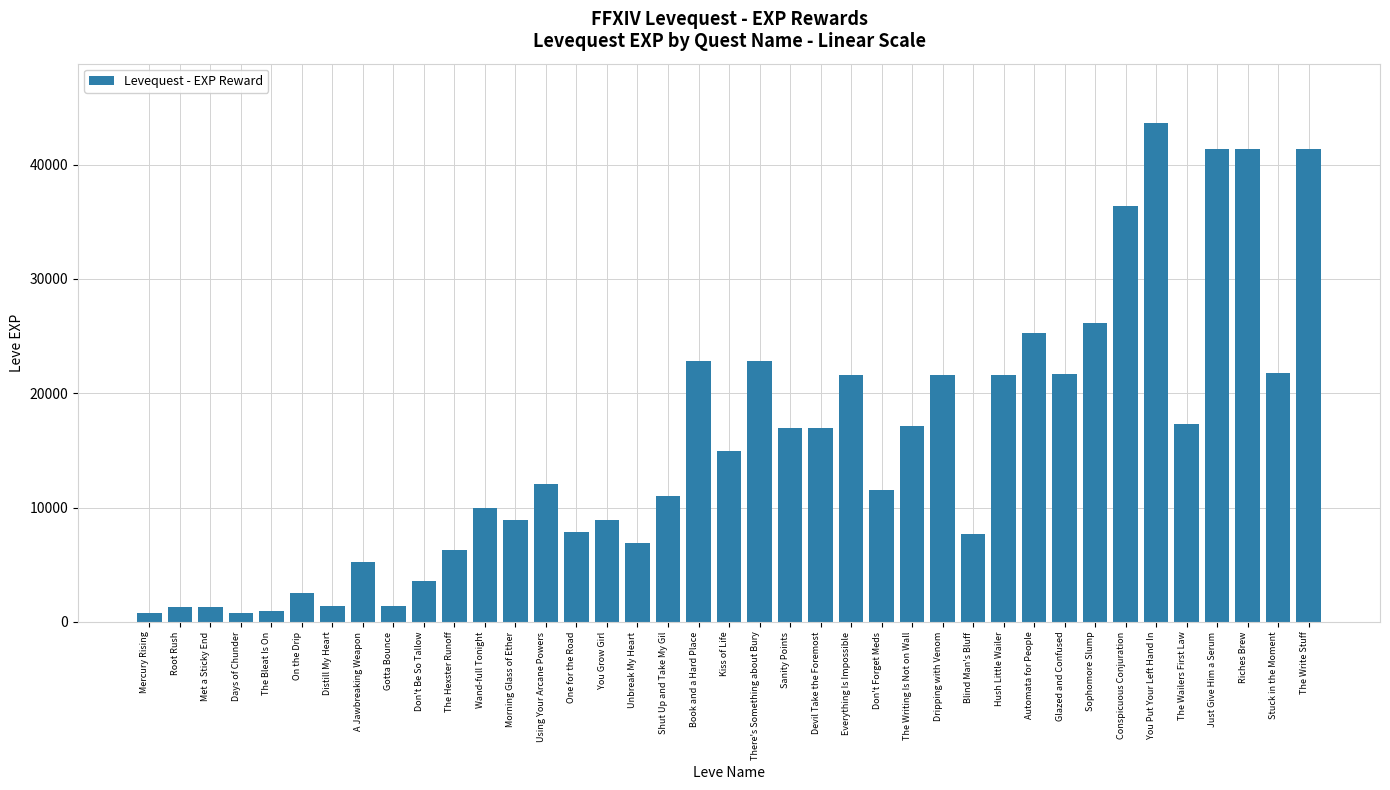

What is the approximate value at Hush Little Wailer, to the nearest 100?

21600